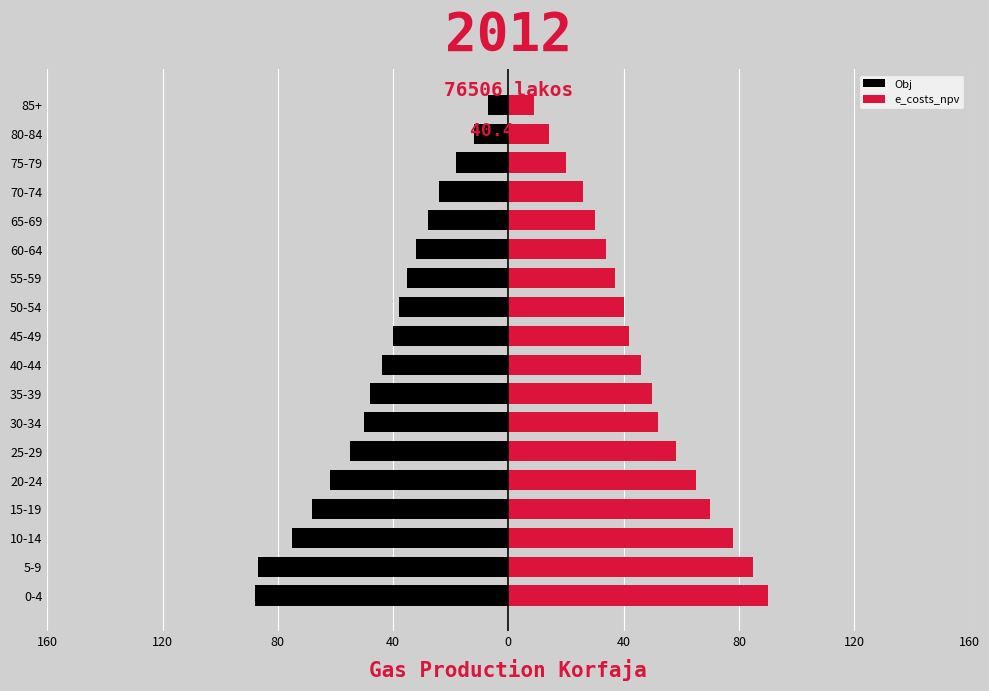

Does the chart contain any negative values?

Yes